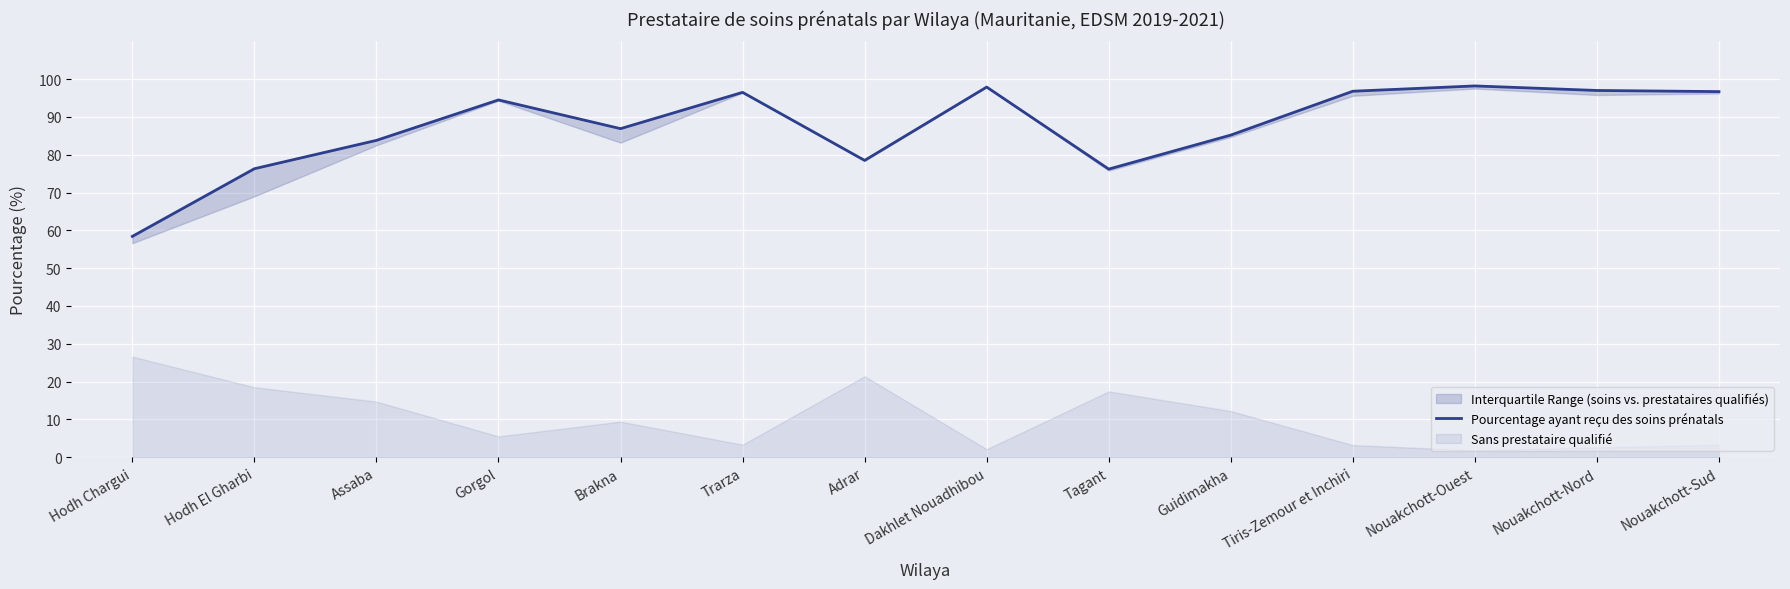

At which category does the chart reach its peak across all series?

Nouakchott-Ouest